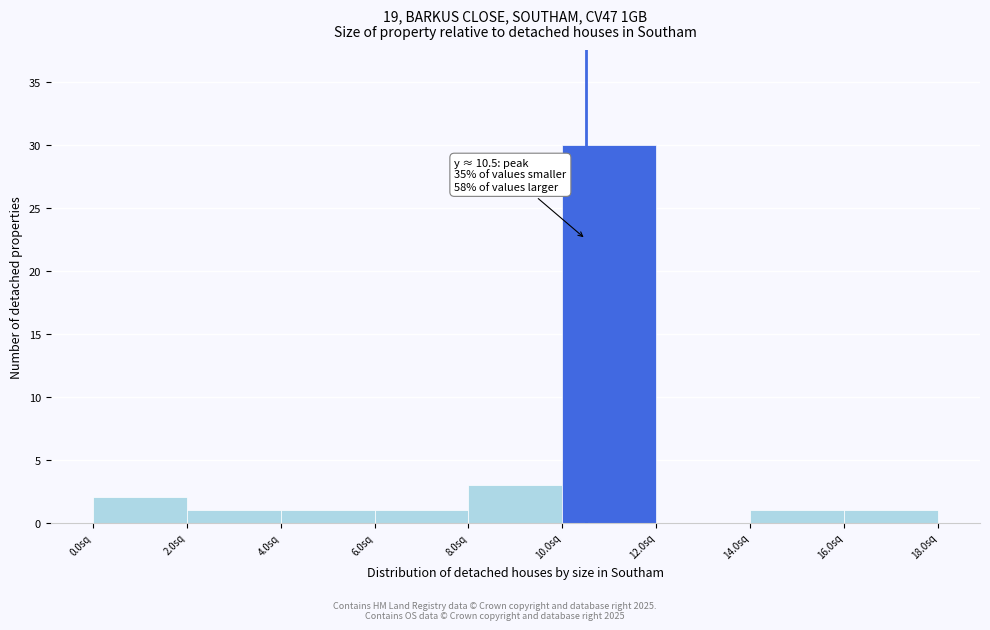

Over which range of the x-axis is the bar tallest?

10 to 12